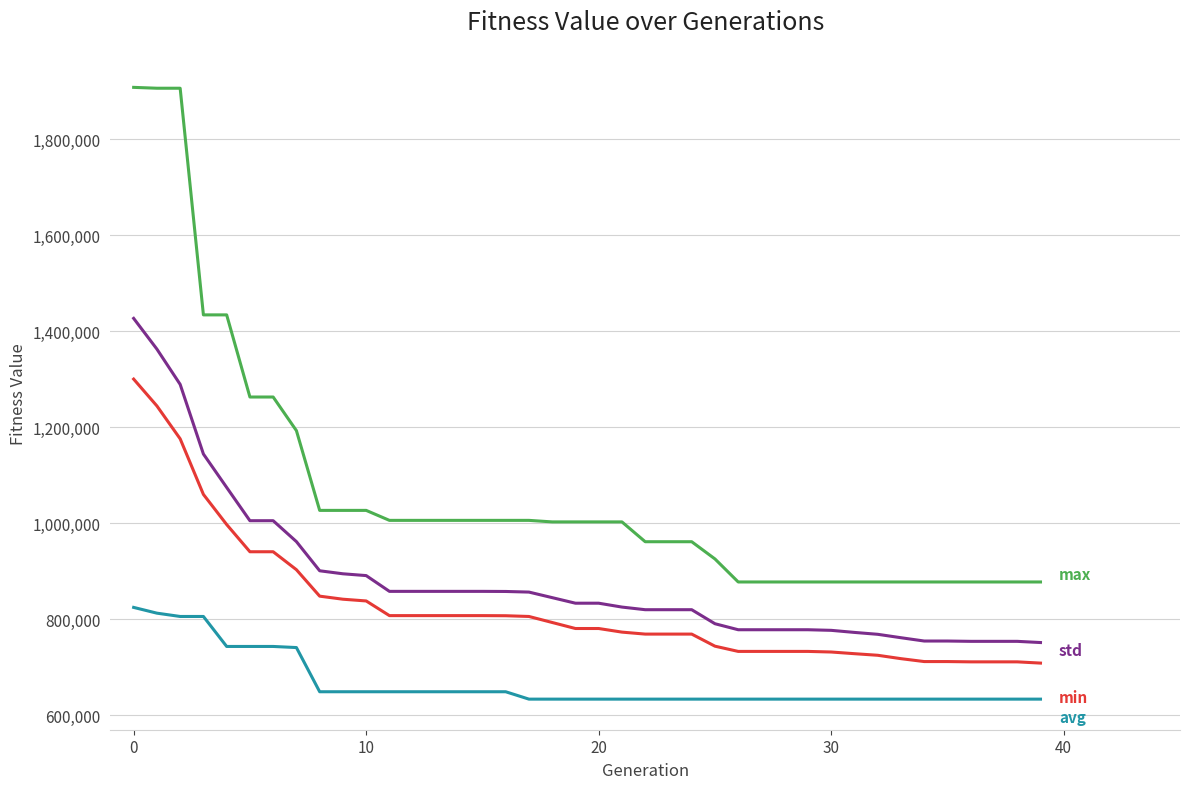

What is the maximum value shown in the chart?

1908200